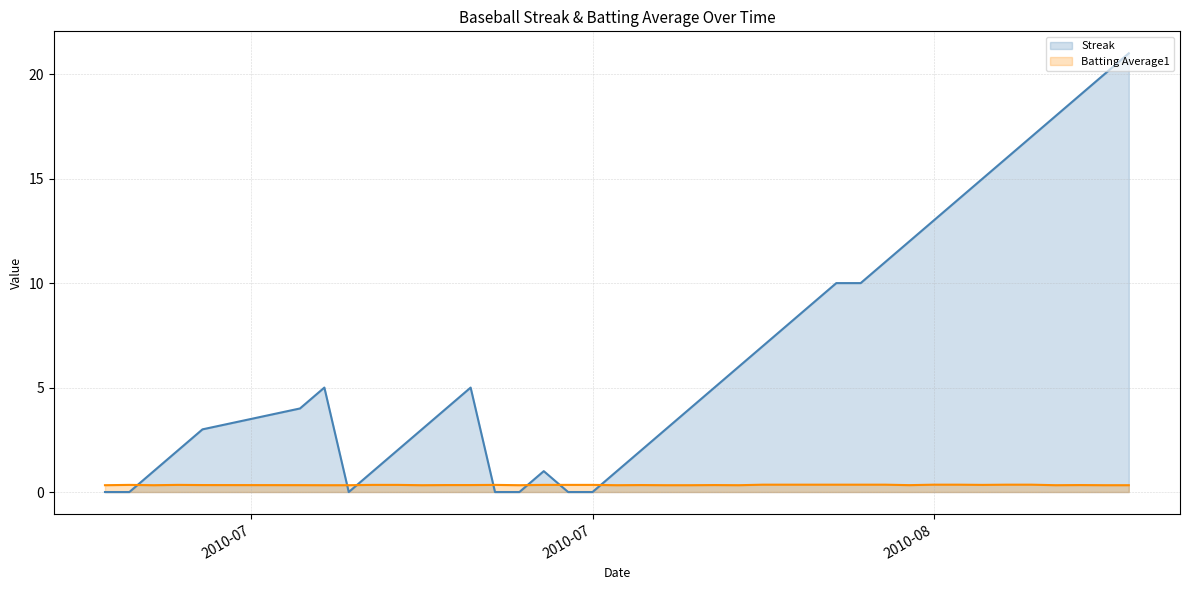

Does the chart have visible grid lines?

Yes